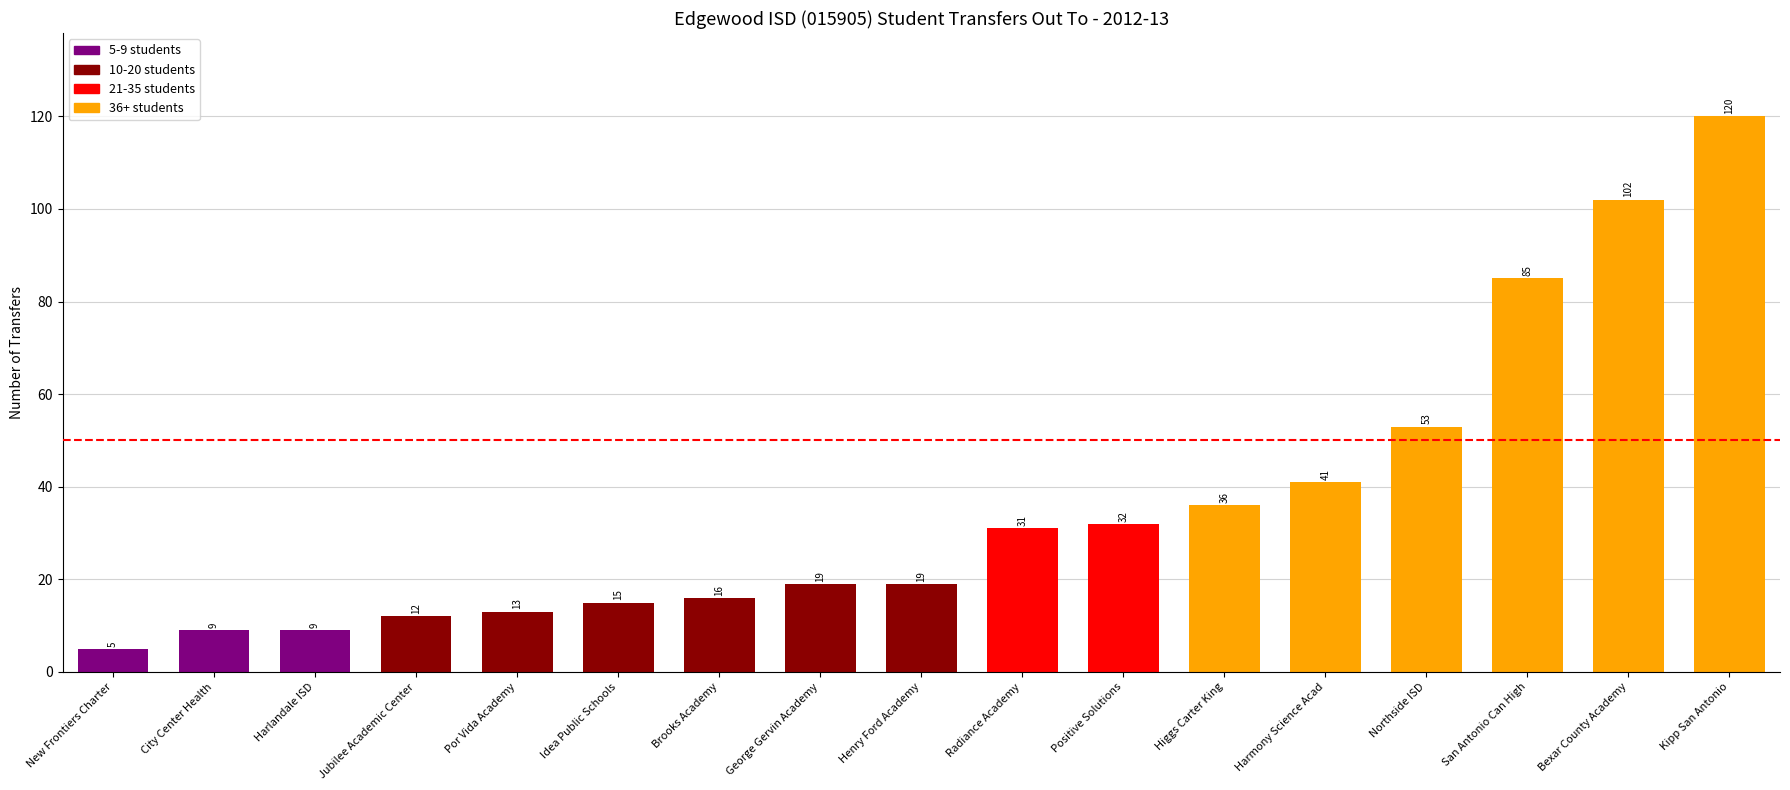

Approximately how many times larger is the value at Idea Public Schools compared to San Antonio Can High?

0.2